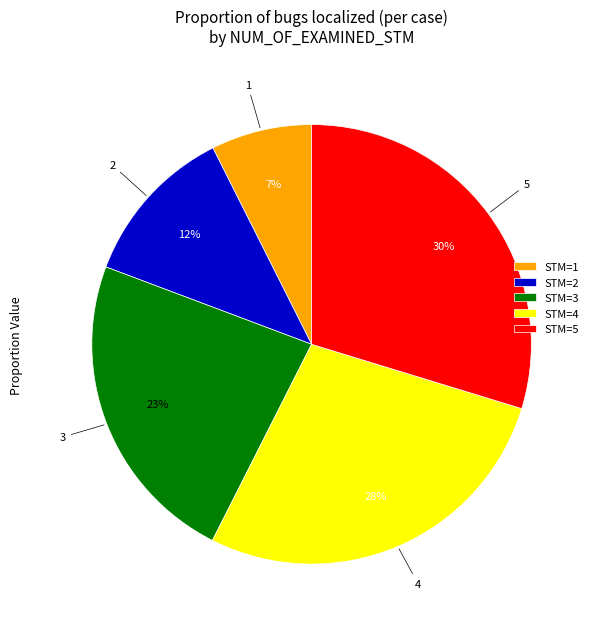

Is there any slice that represents more than half of the pie?

No